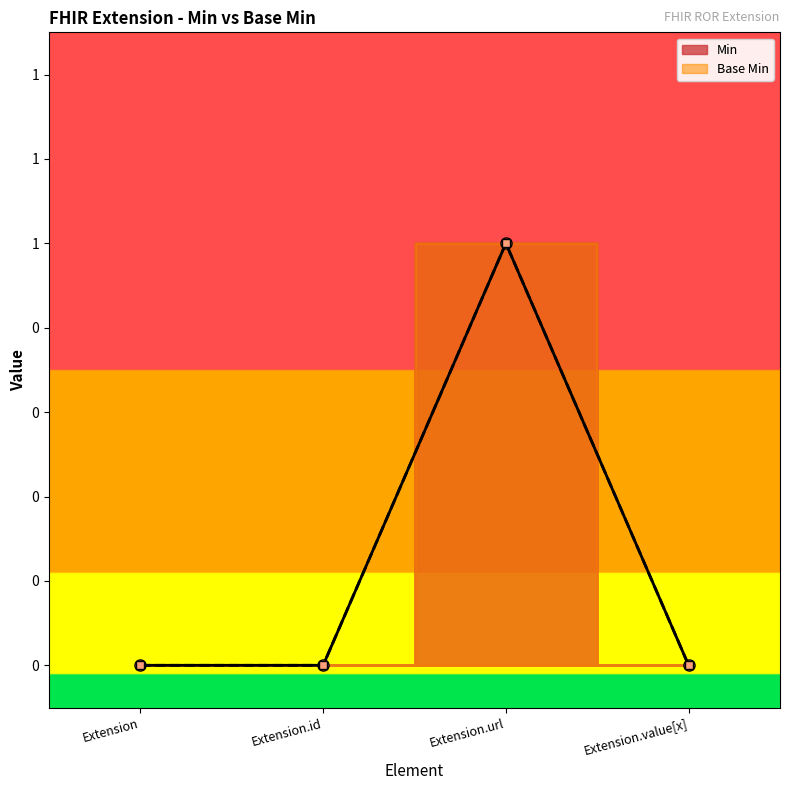

How many positive values does the Base Min series have?

1